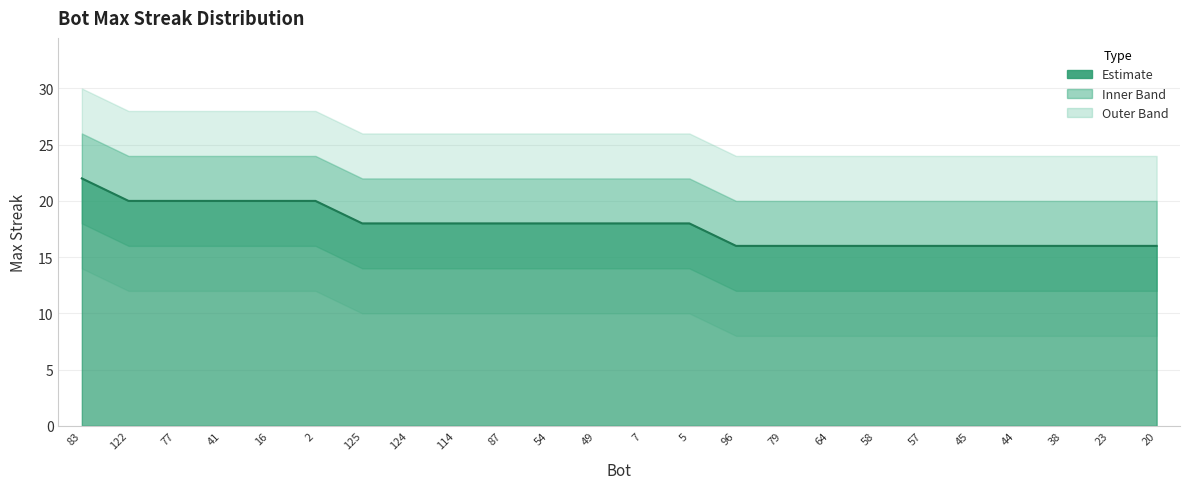

Where does the data first go above 18?

83